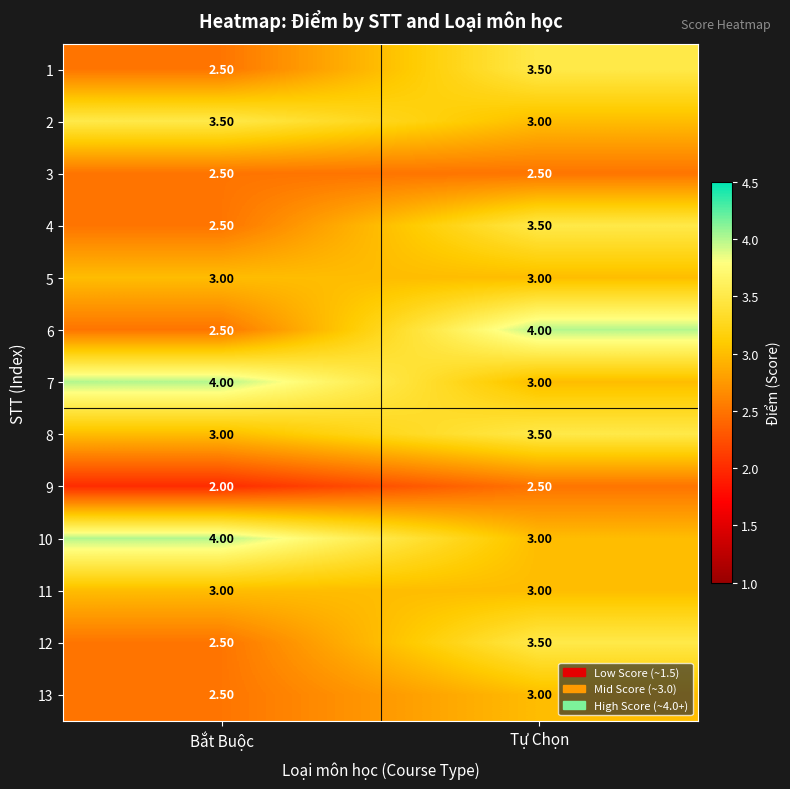

At which label is 12 closest to 3?

Bắt Buộc